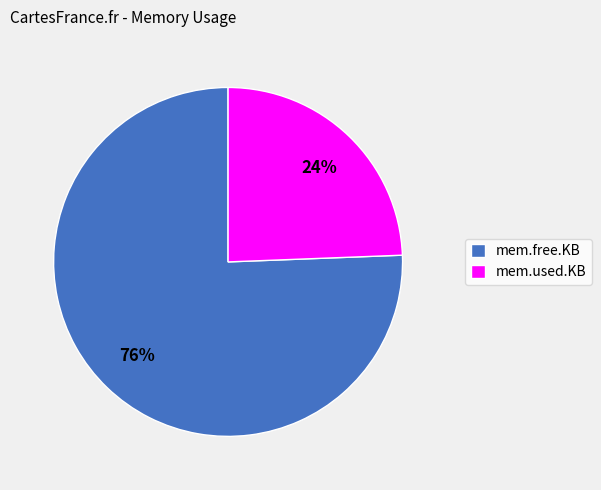

Combined, do mem.free.KB and mem.used.KB account for over 50%?

Yes